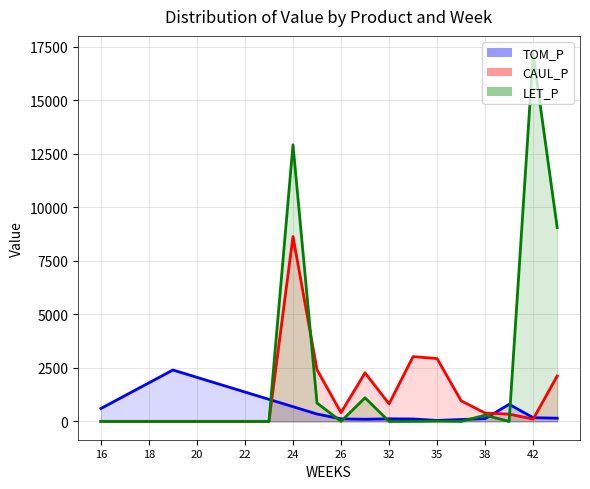

The TOM_P series shows 3688.5 at 20. True or false?

False